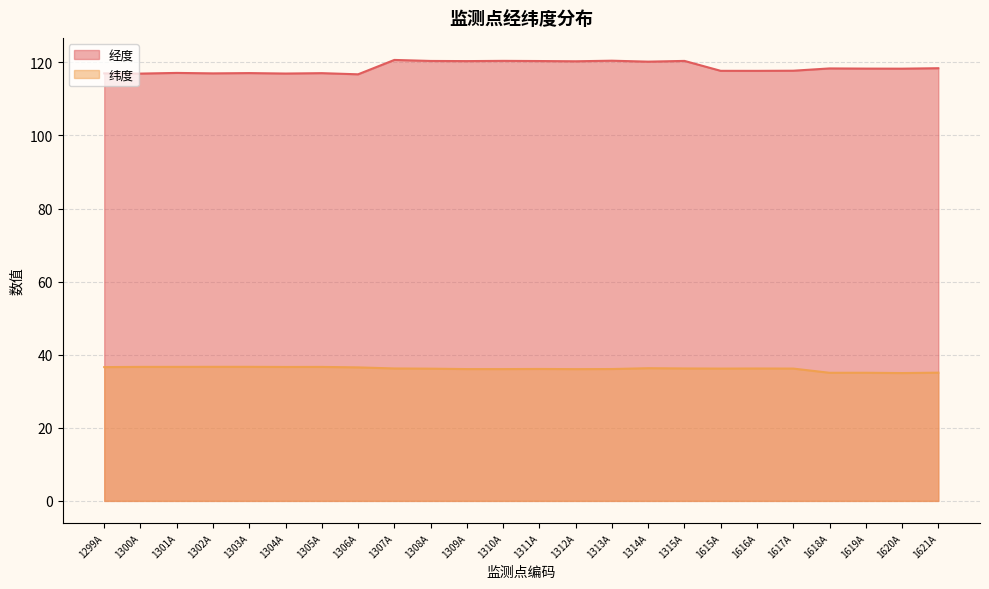

At which label does 纬度 first exceed 36?

1299A